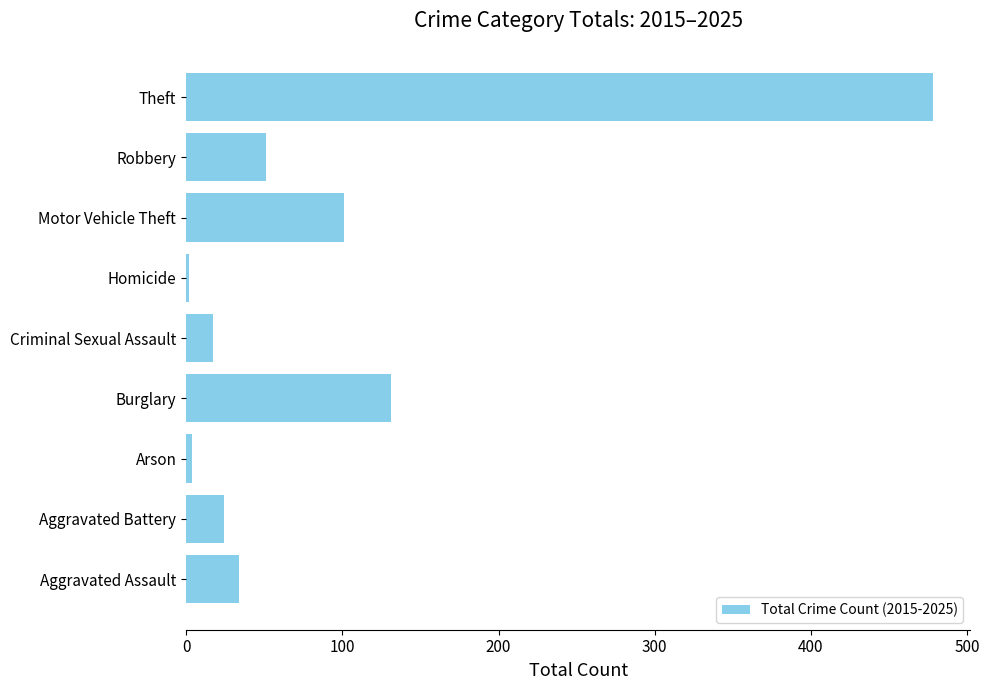

What is the difference between the maximum and minimum values?

476